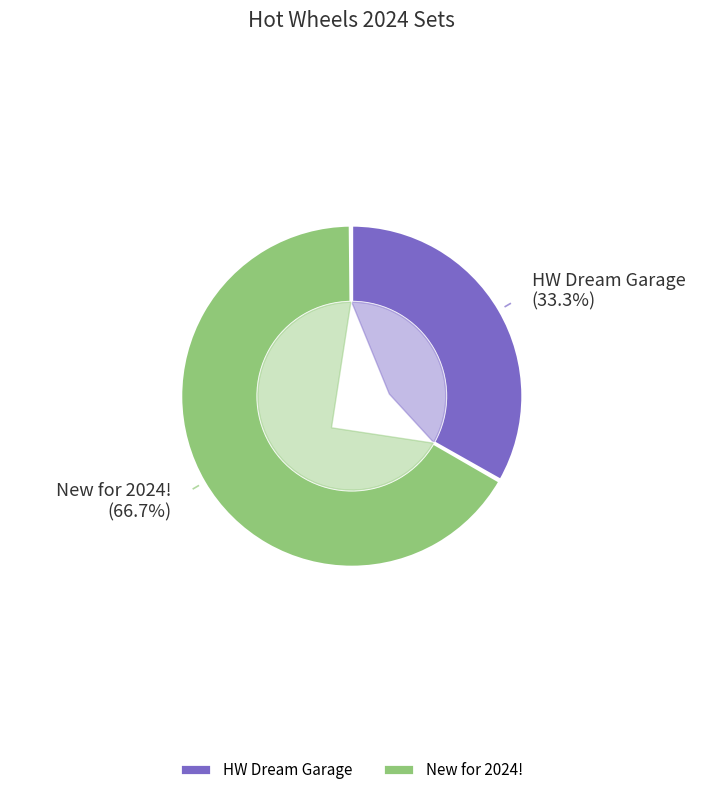

Does New for 2024! represent more than half of the total?

Yes